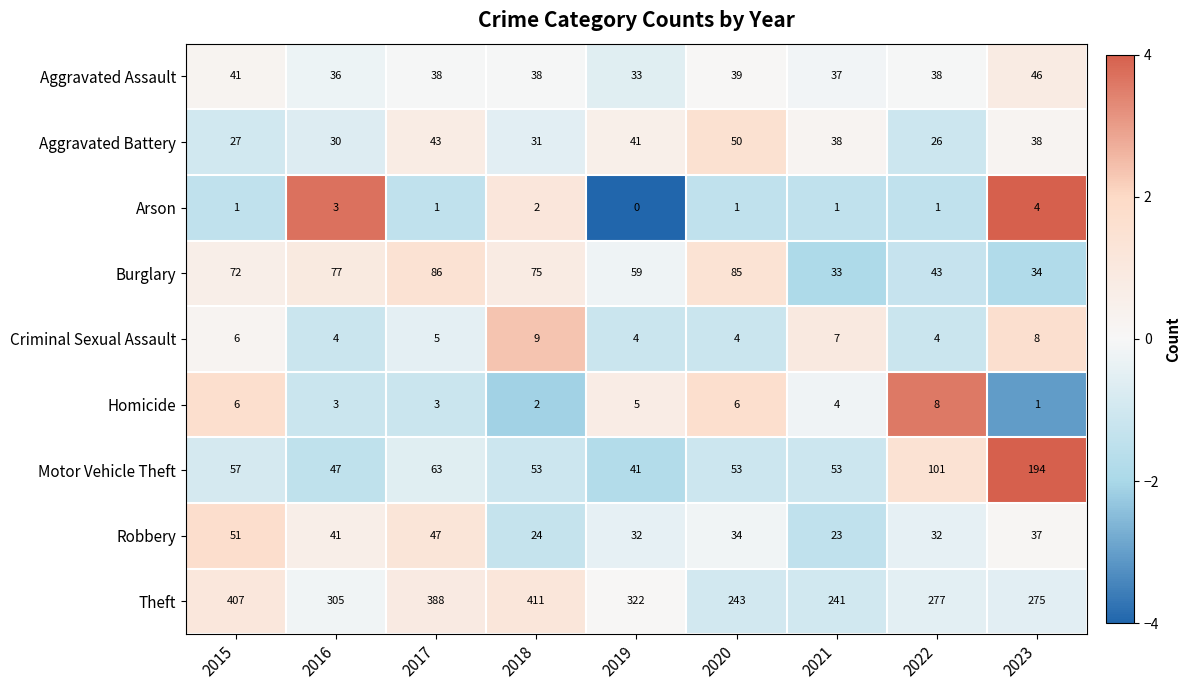

What is the spread (max minus min) of values at 2015?

406